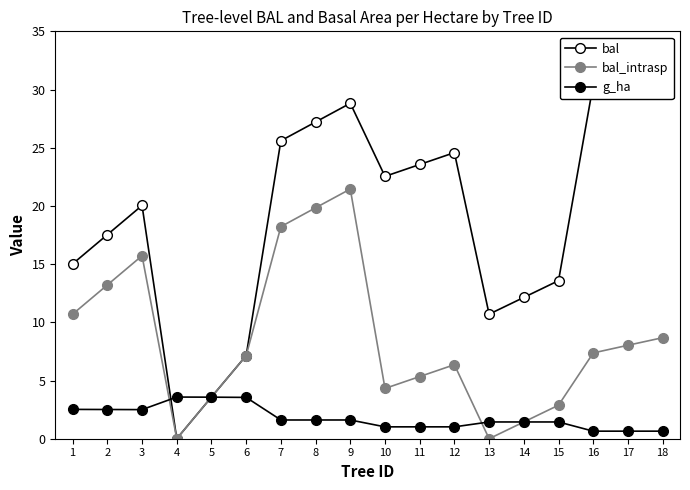

The g_ha series shows 6.2 at 6. True or false?

False